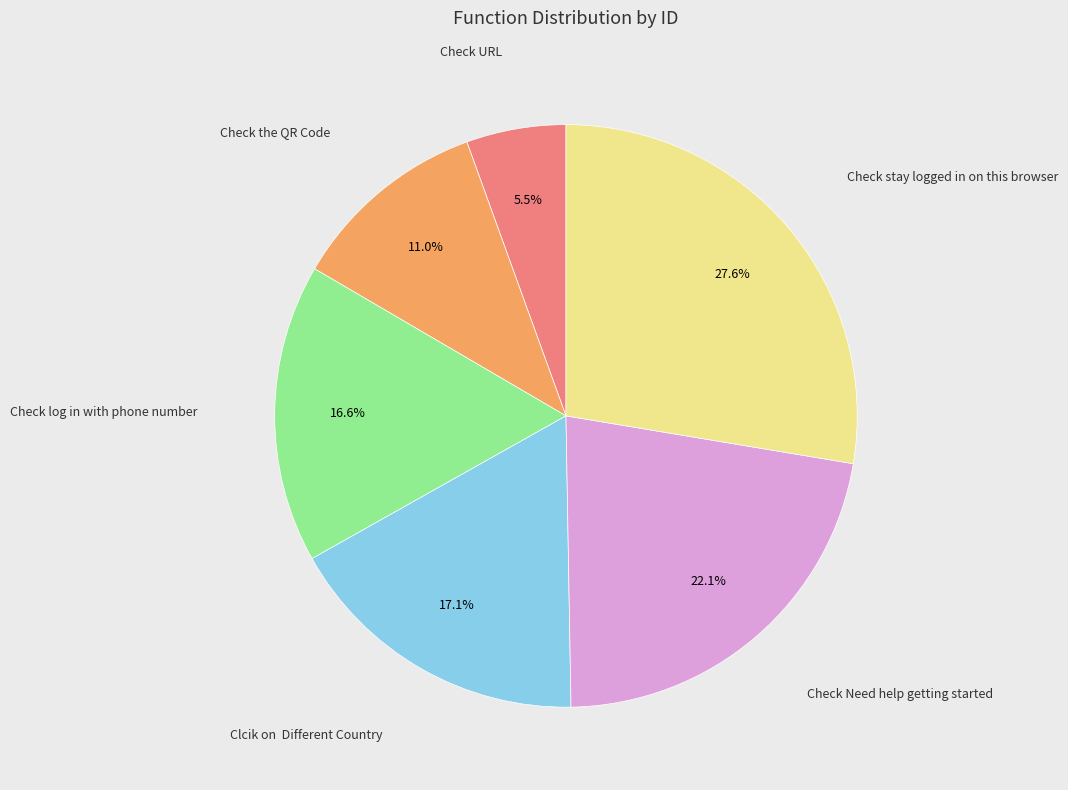

Is there a majority slice in this chart?

No